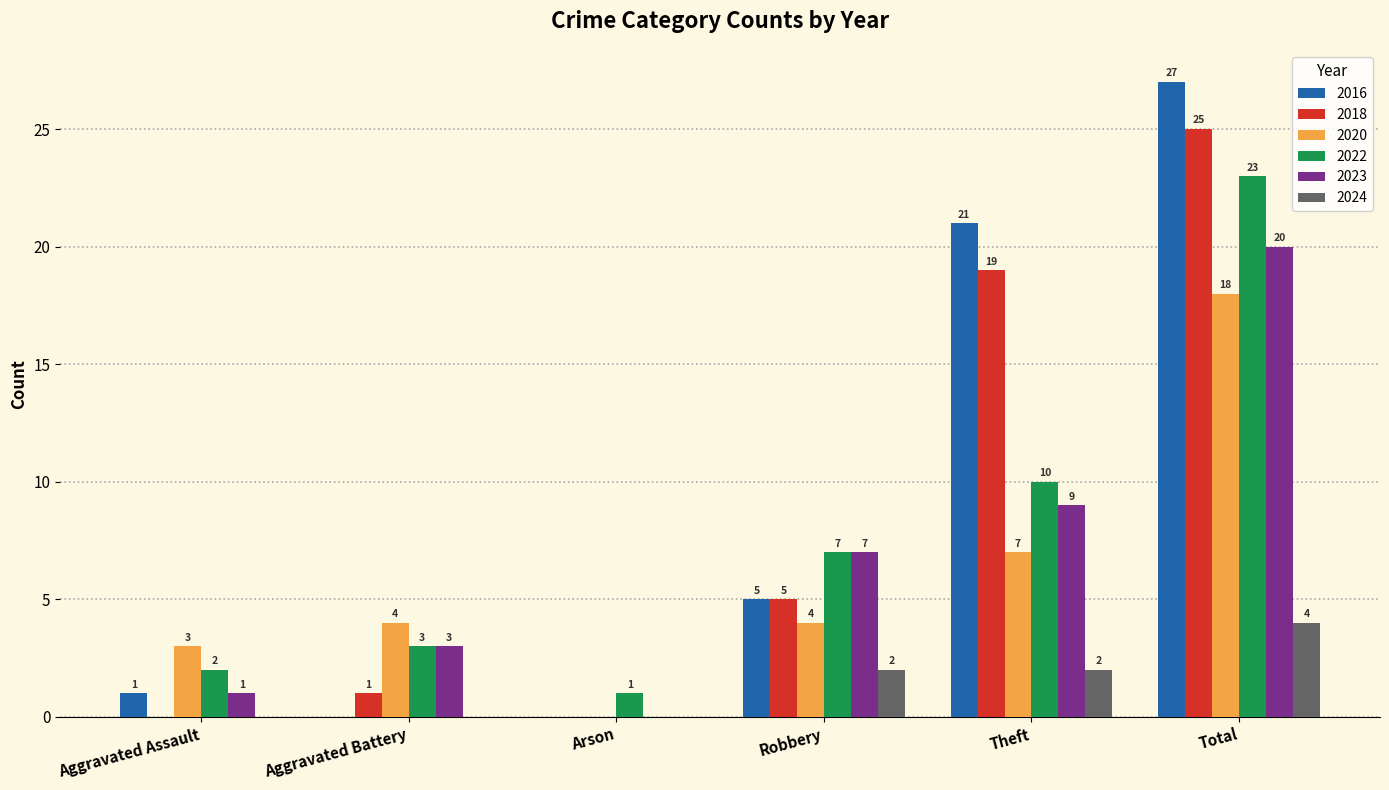

Which category has the highest value across all series?

Total